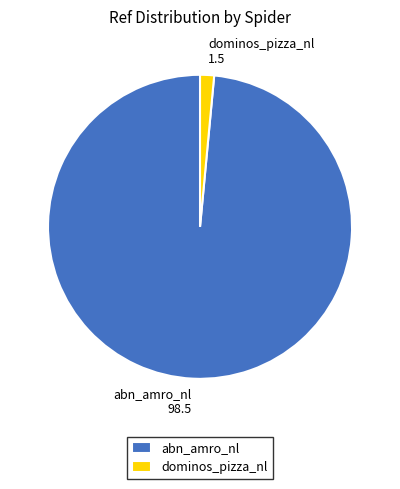

What is the smallest slice in the pie chart?

dominos_pizza_nl